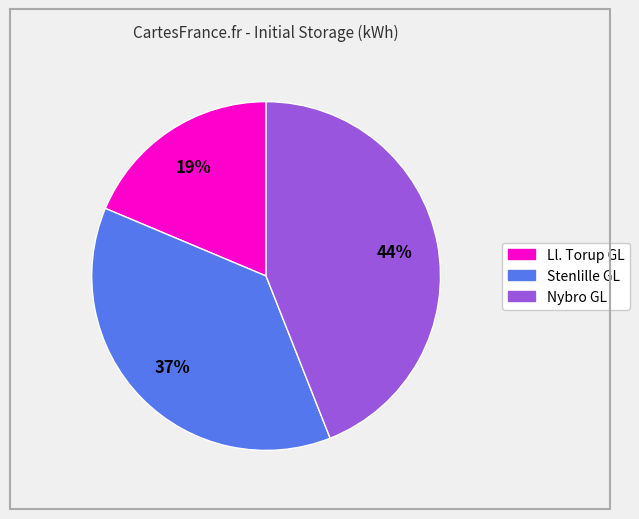

Combined, do Stenlille GL and Ll. Torup GL account for over 50%?

Yes